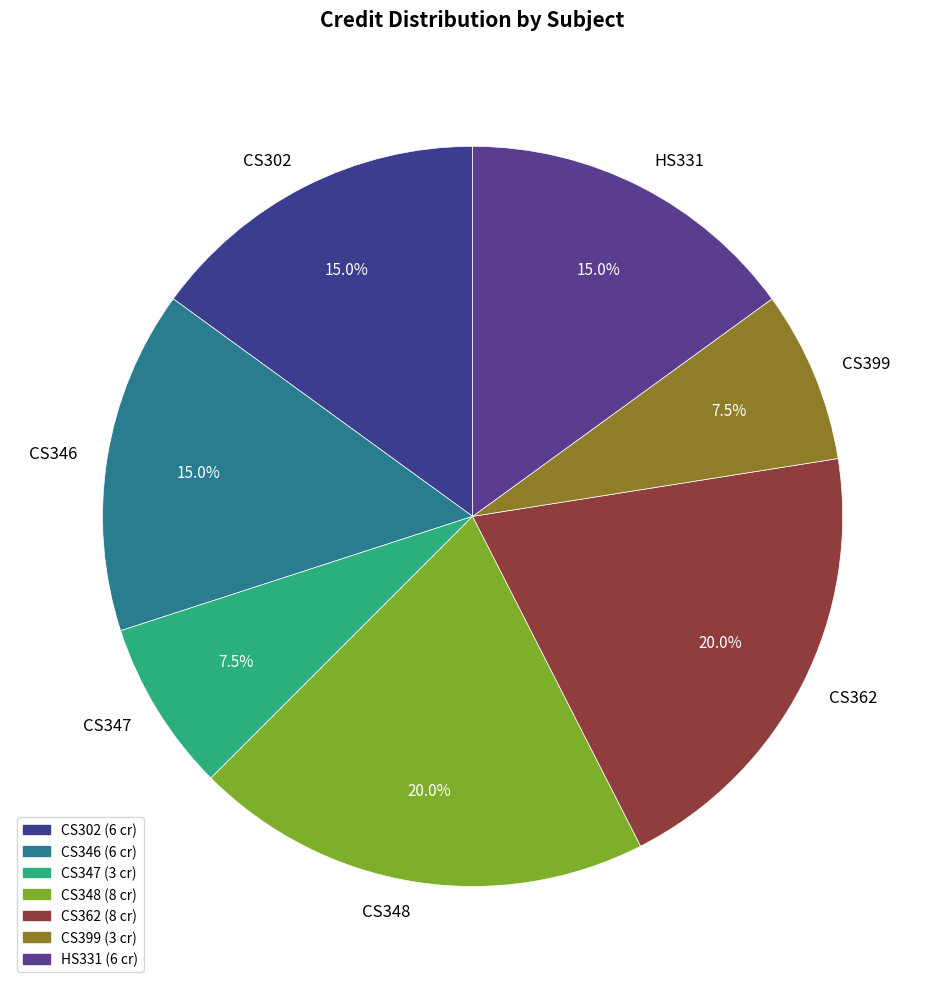

True or false: CS302 accounts for 21% of the total.

False